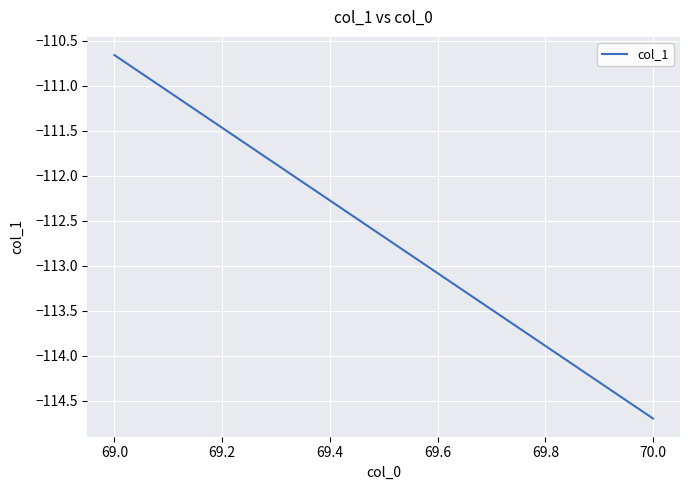

How many series are shown in this chart?

1